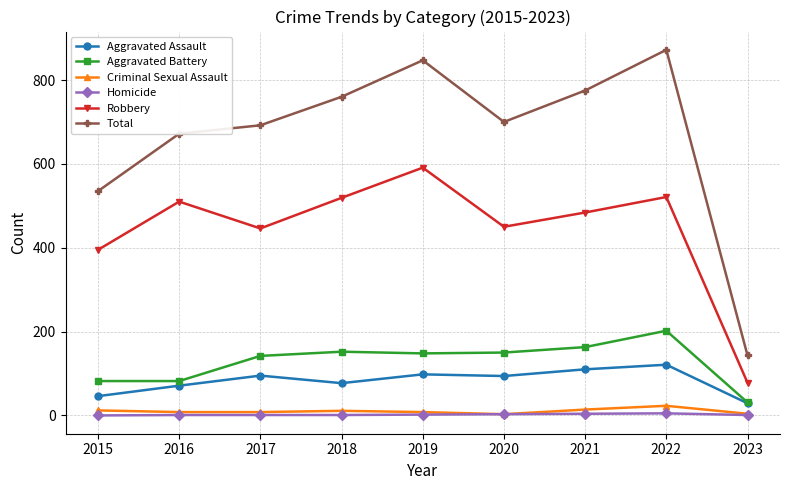

Which category has the highest value across all series?

2022